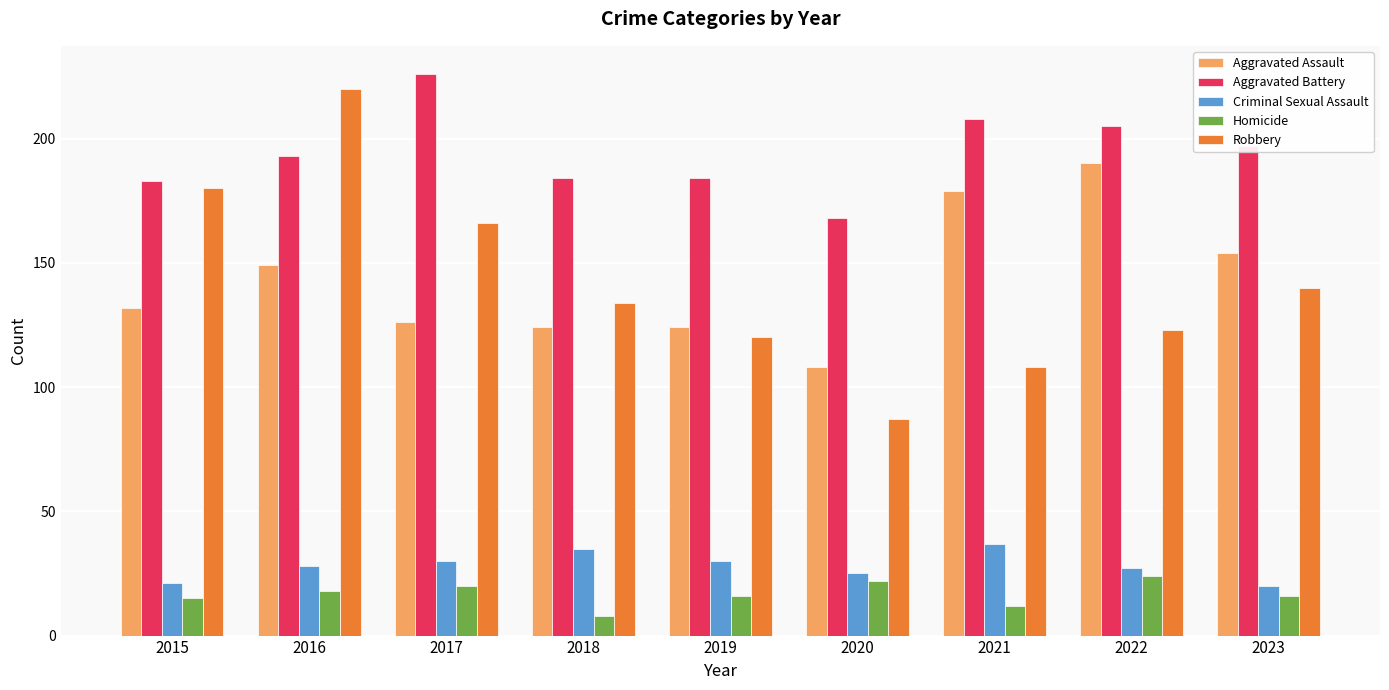

Is it true that Criminal Sexual Assault equals 42 at 2020?

False